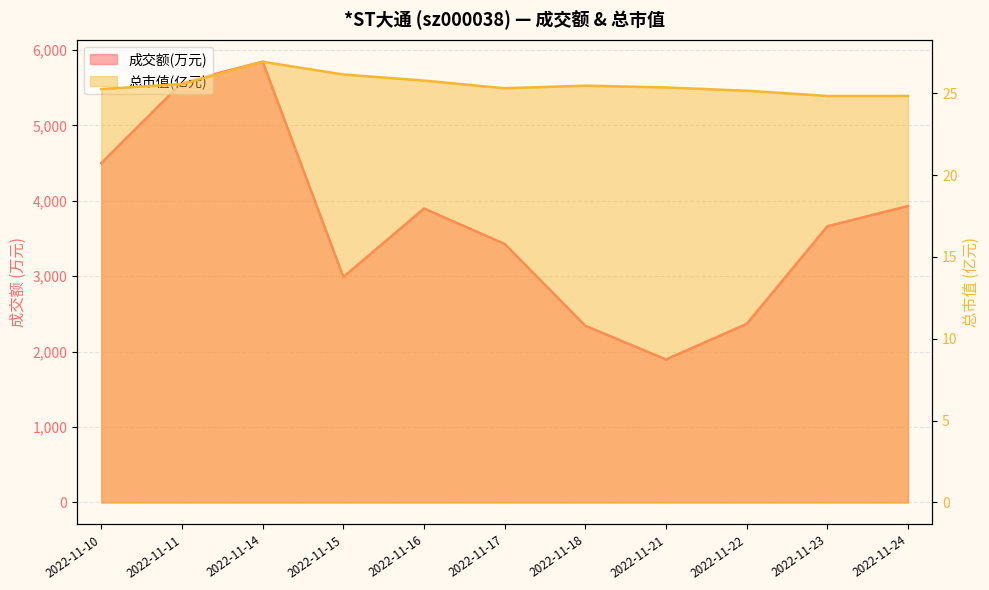

List the series in order of their overall mean, lowest first.

总市值(亿元), 成交额(万元)